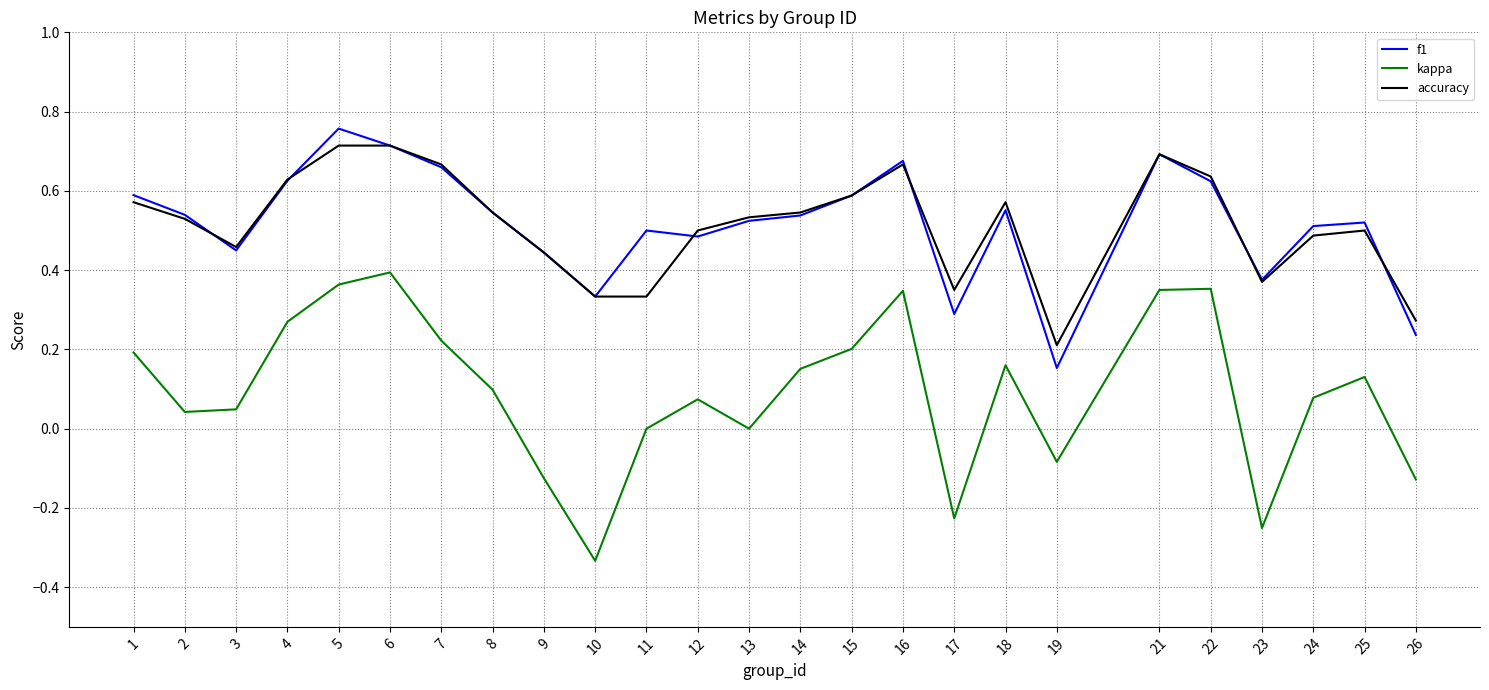

True or false: kappa and f1 intersect in this chart.

False